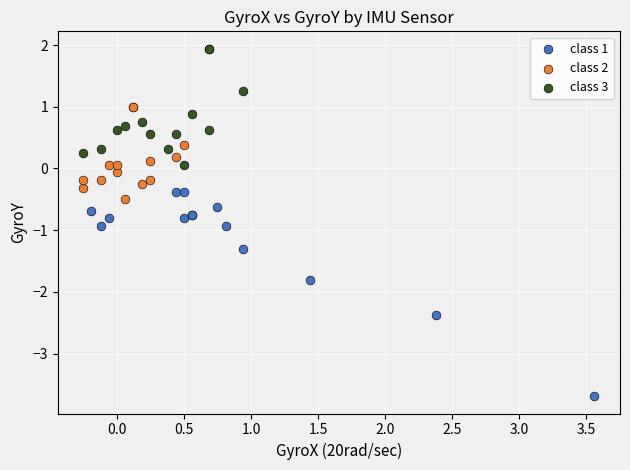

Which series reaches the minimum Y coordinate?

class 1